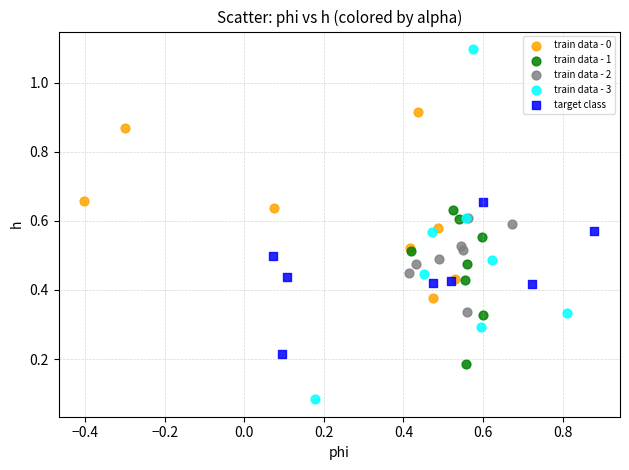

Which series has the widest spread of Y values?

train data - 3